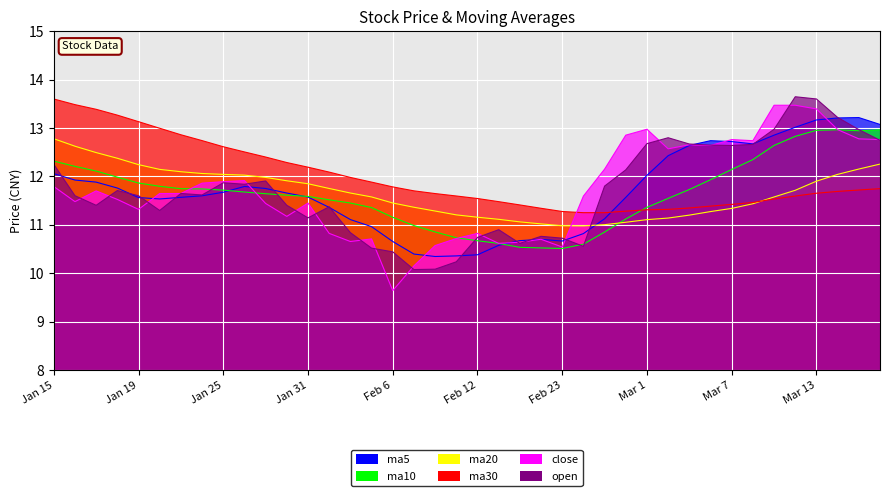

What is the highest value of the ma10 series?

13.0